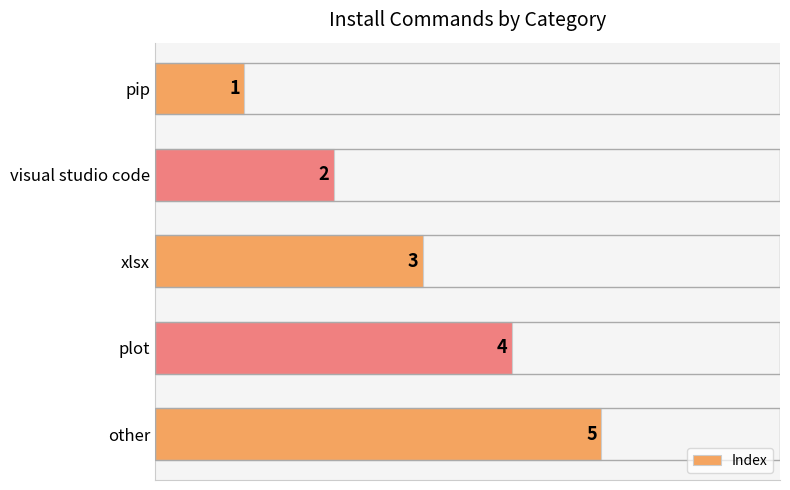

Does the chart contain stacked bars?

No